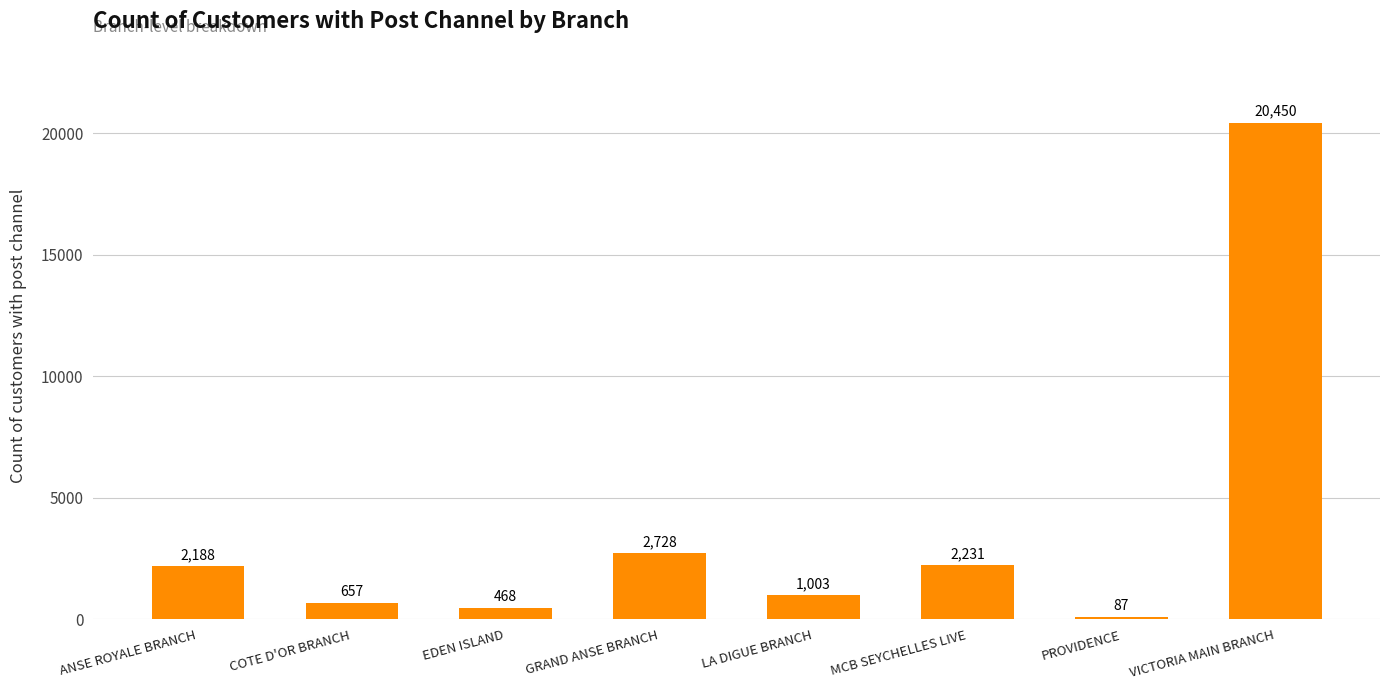

Rank the categories by value from highest to lowest.

VICTORIA MAIN BRANCH, GRAND ANSE BRANCH, MCB SEYCHELLES LIVE, ANSE ROYALE BRANCH, LA DIGUE BRANCH, COTE D'OR BRANCH, EDEN ISLAND, PROVIDENCE